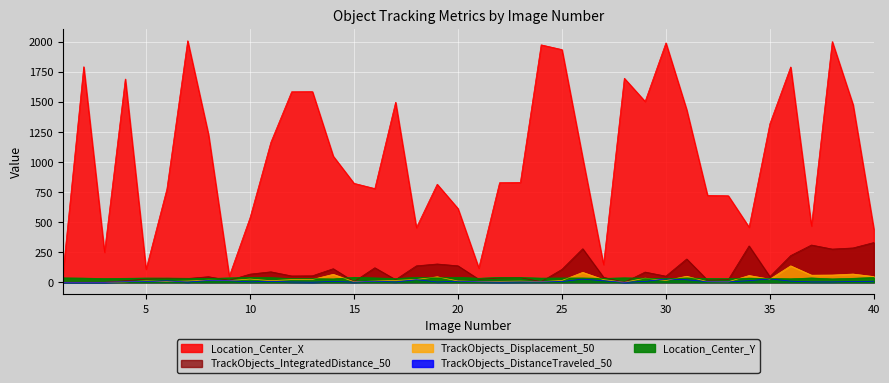

What is the total value across all series at 11?

1311.0